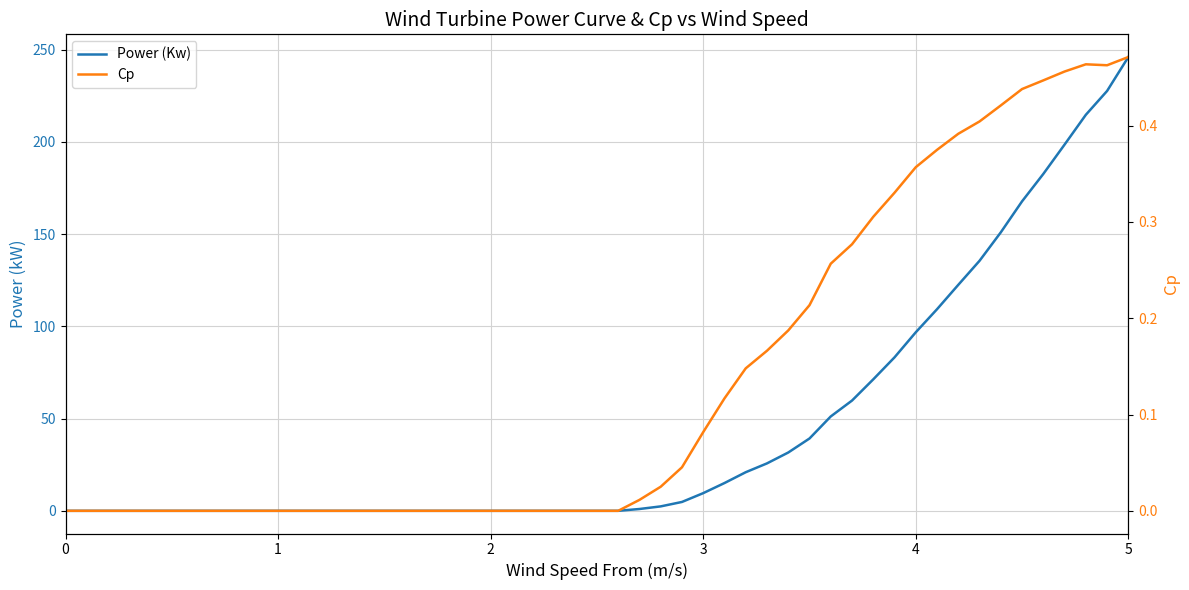

How many series are shown in this chart?

2